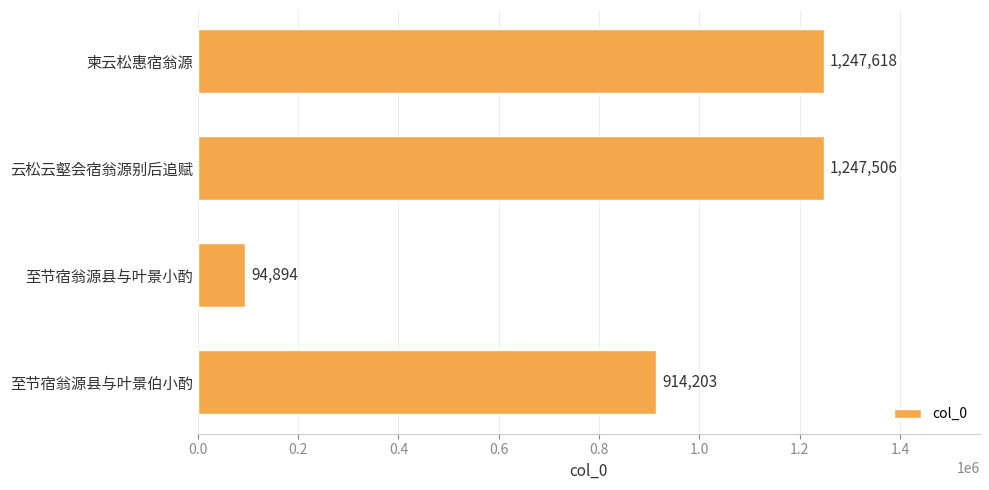

What is the change in value from 云松云壑会宿翁源别后追赋 to 至节宿翁源县与叶景伯小酌?

-333303